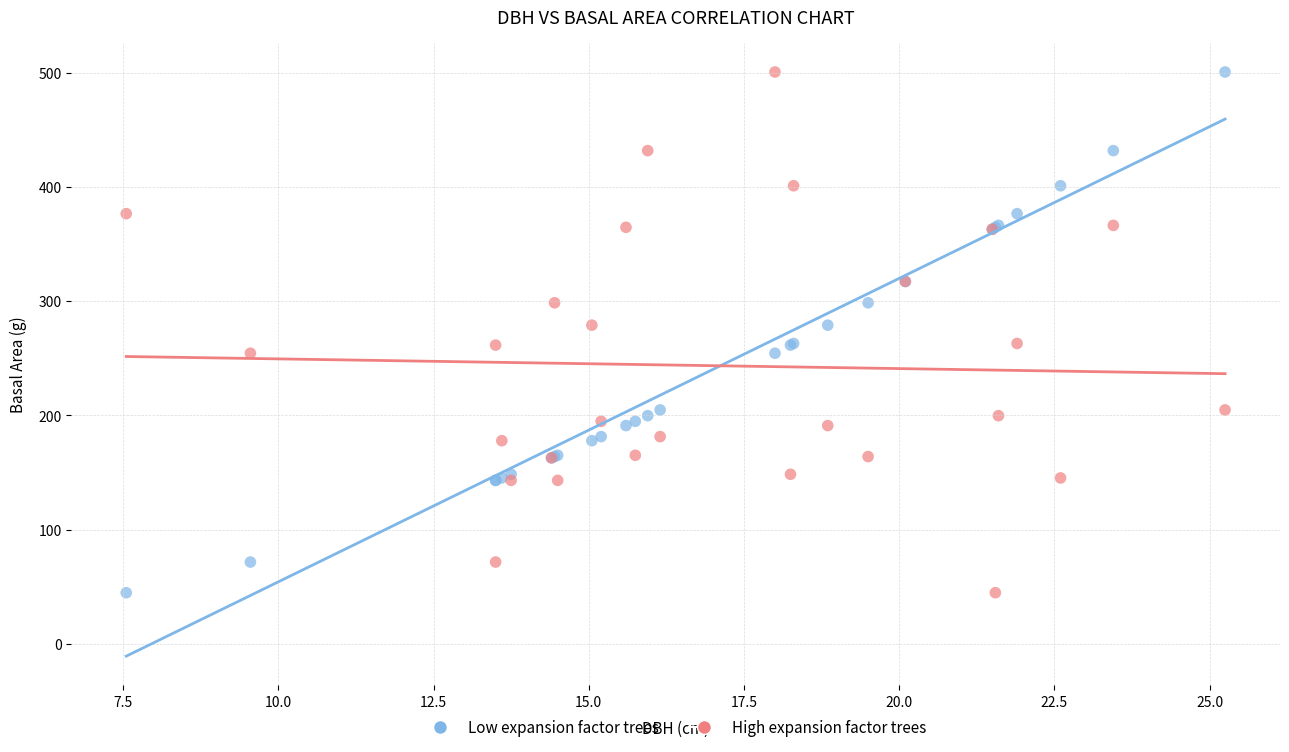

What is the X range (max minus min) for the scatter plot?

17.7